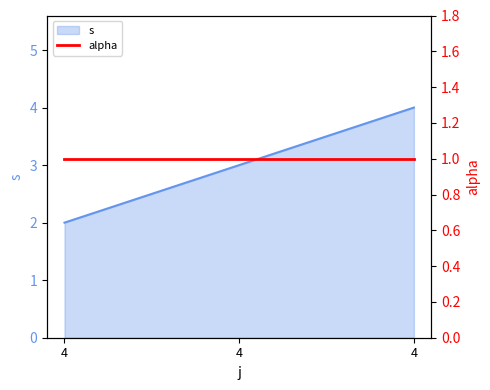

Reading left to right, list all the values displayed in this chart.

2	3	4